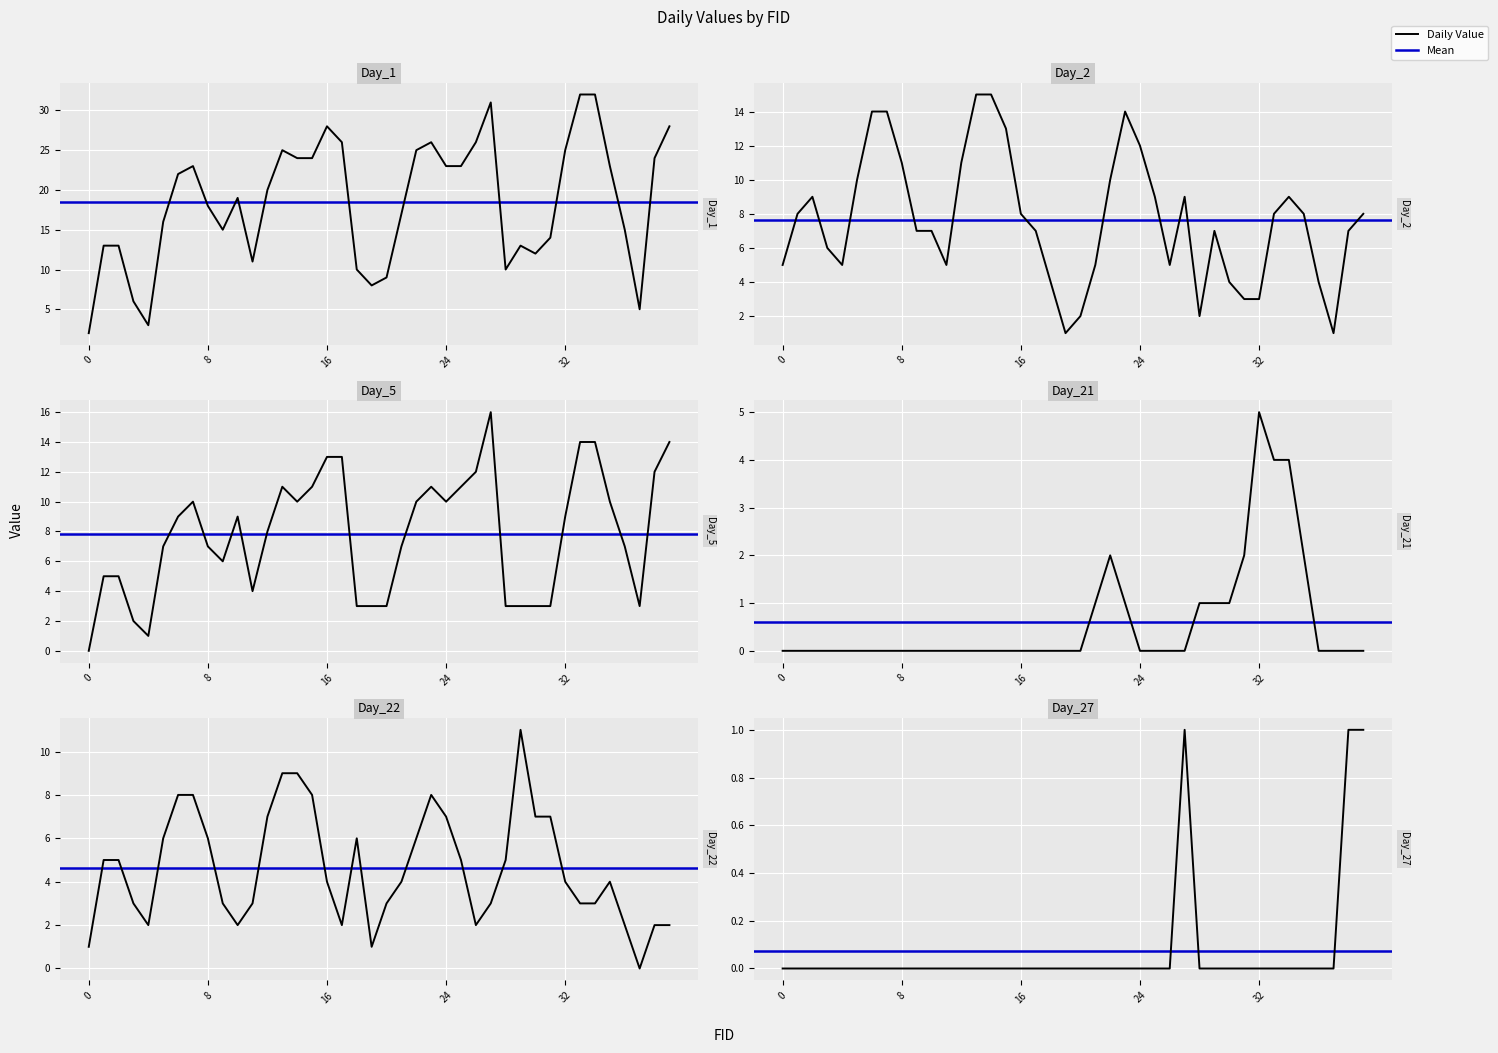

Which series has the largest total across all categories?

Day_1